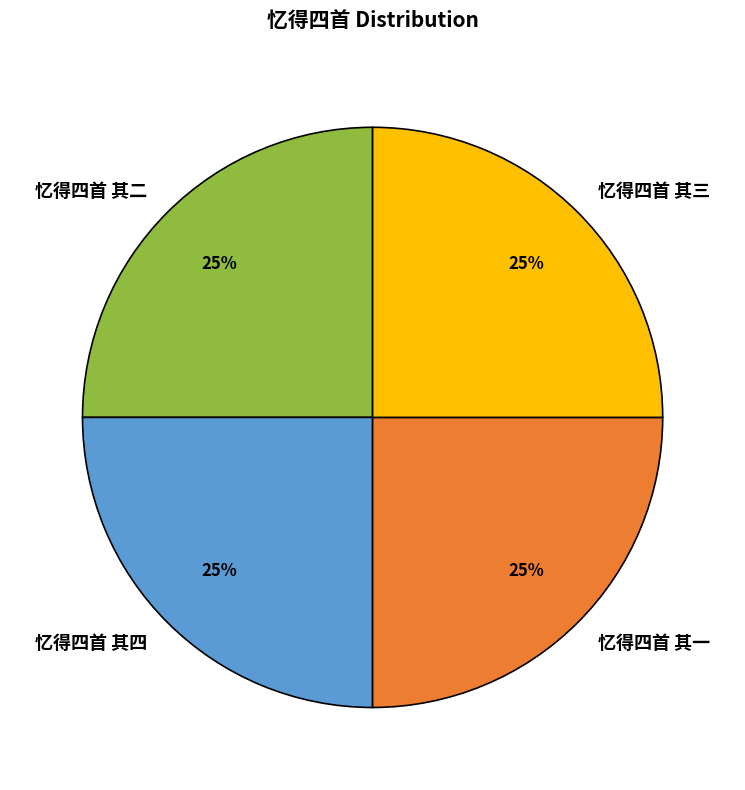

Does 忆得四首 其一 represent more than half of the total?

No